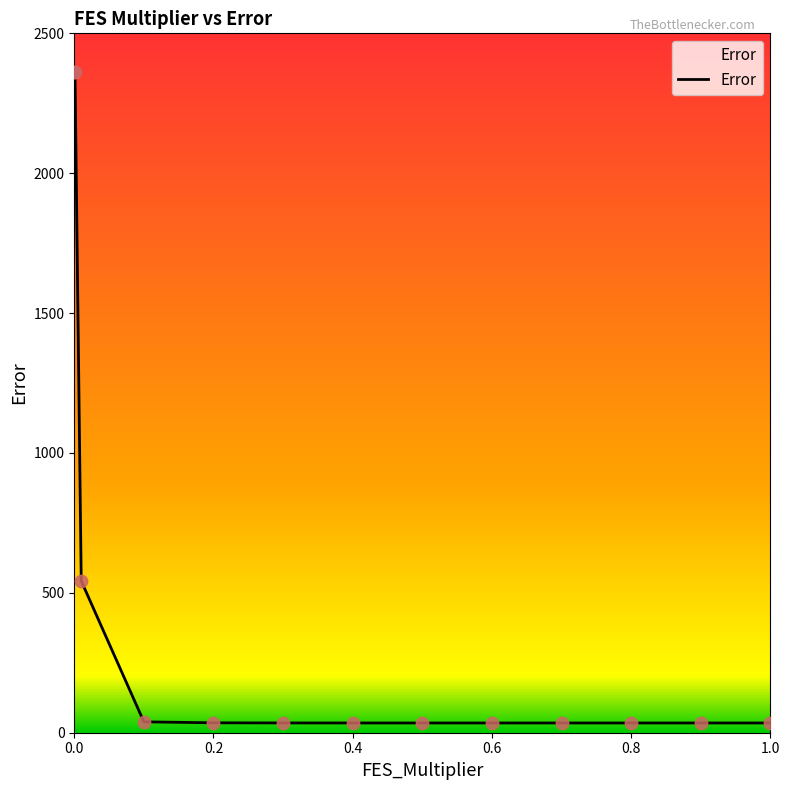

What is the difference between the maximum and minimum values?

2328.7